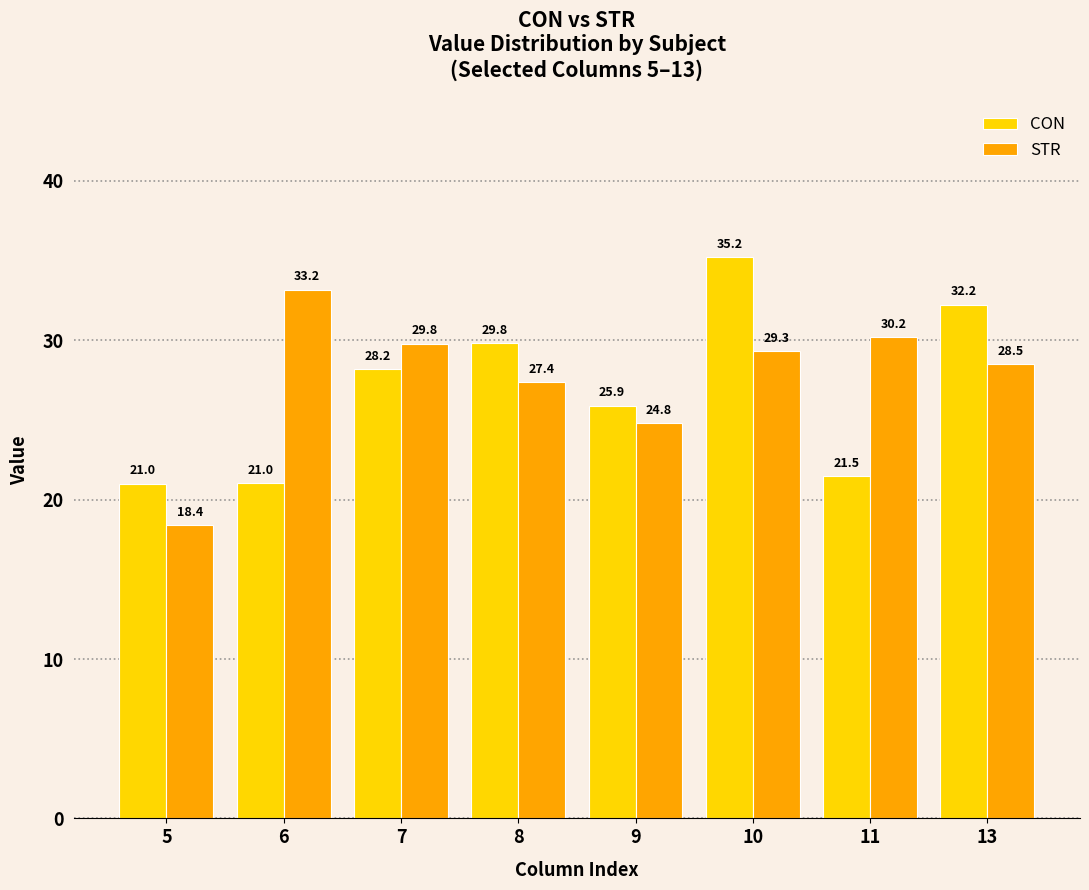

Rank the categories by STR value from lowest to highest.

5, 9, 8, 13, 10, 7, 11, 6